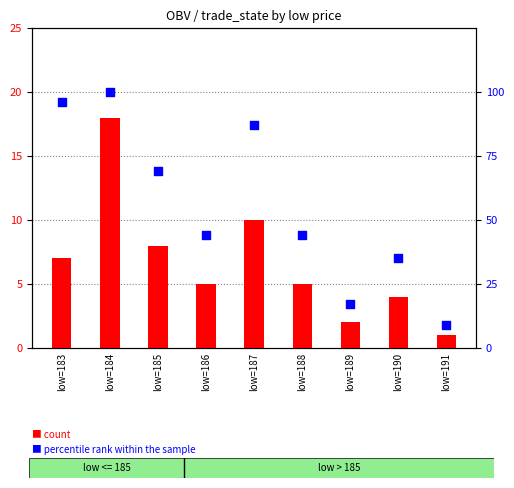

Which series has the largest total across all categories?

percentile rank within the sample